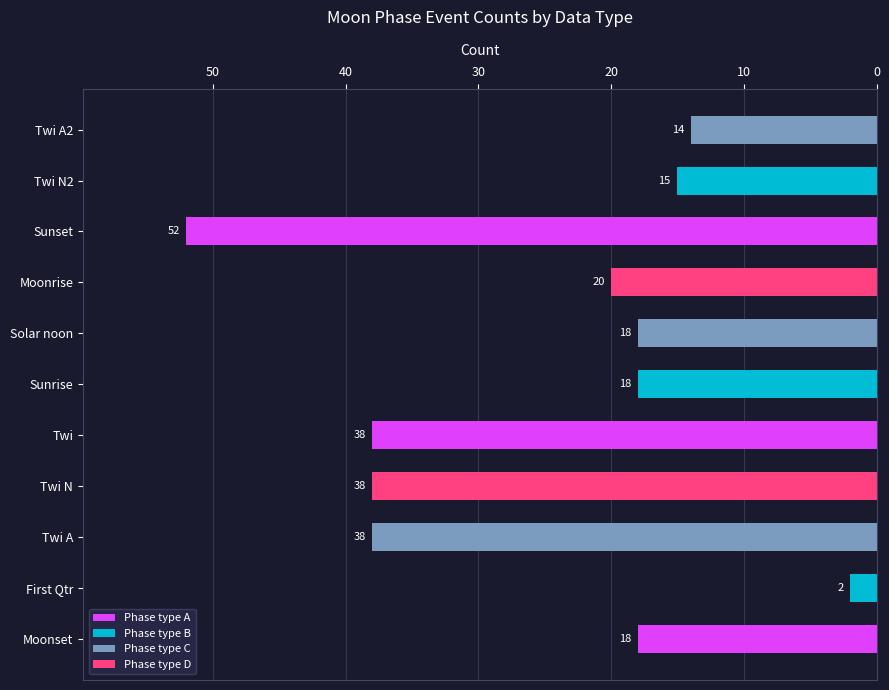

What is the sum of all values?

271